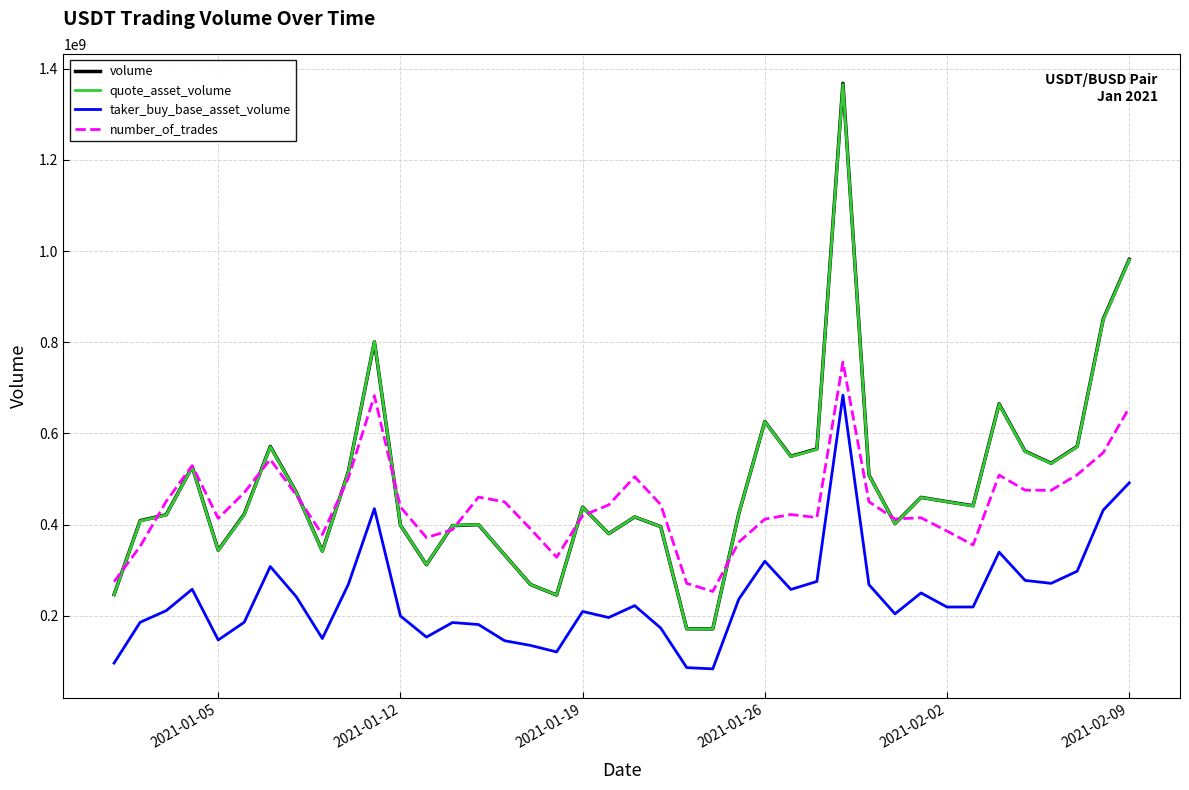

How many series are shown in this chart?

4